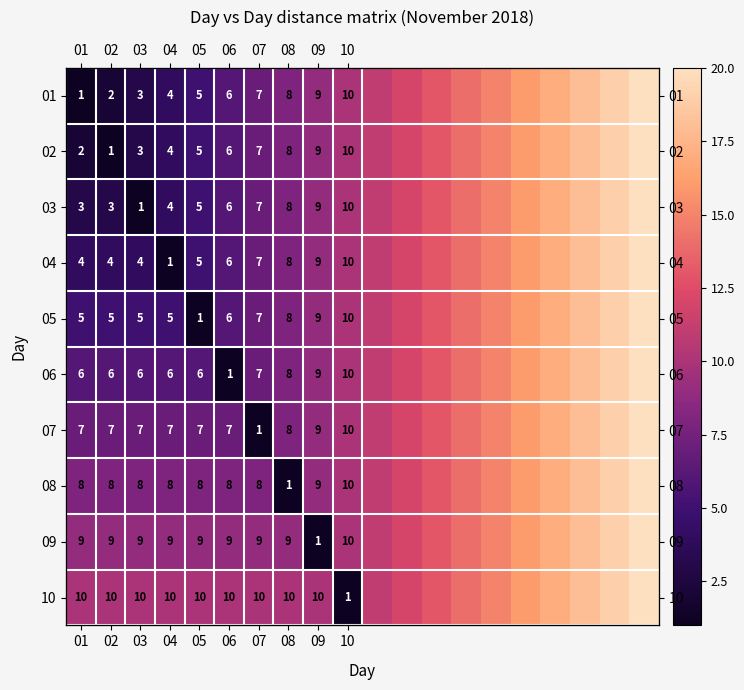

How many values in the 04 series are below 11?

10